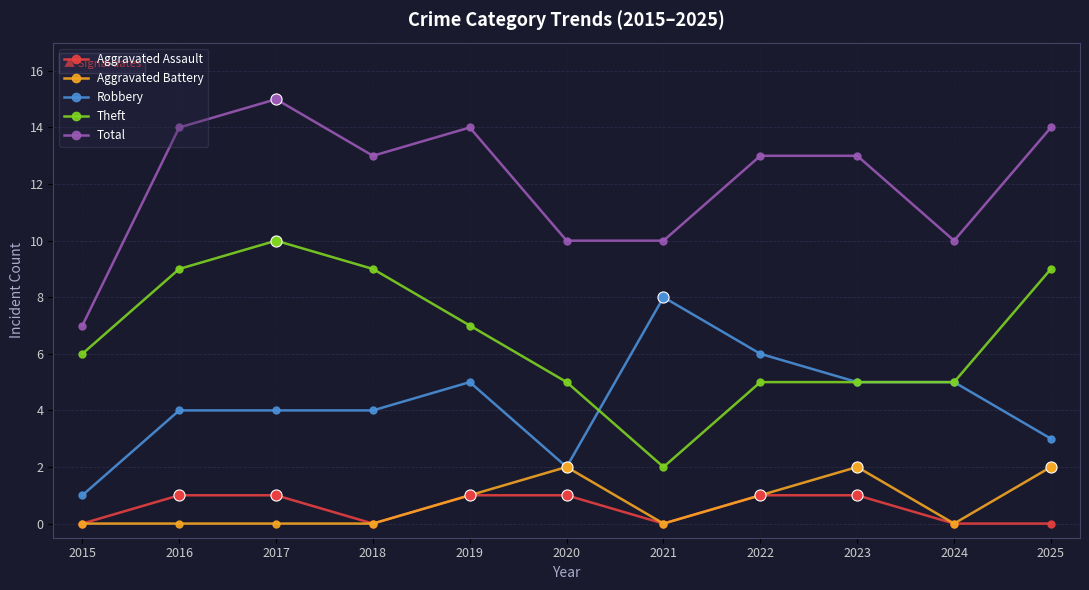

Count the Total values in the range 10 to 14.

9